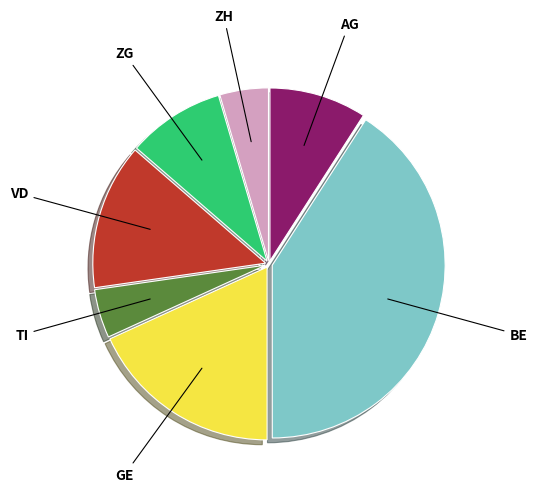

Is there a majority slice in this chart?

No